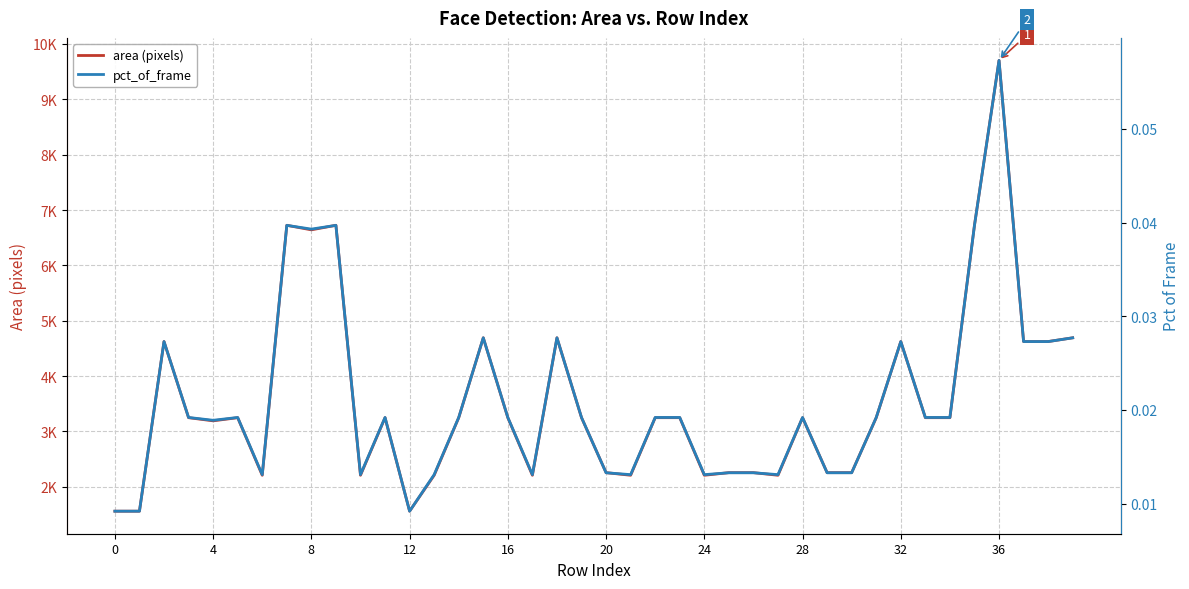

True or false: area (pixels) and pct_of_frame intersect in this chart.

False